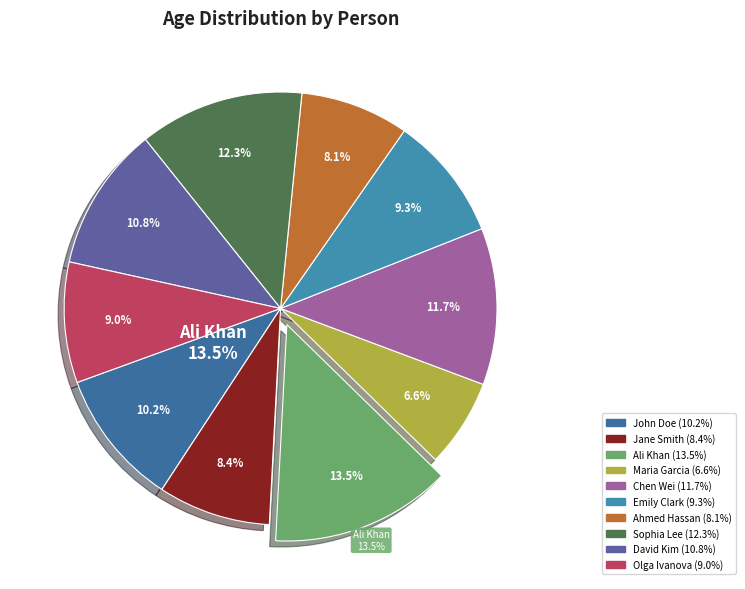

Which category has the biggest portion of the pie?

Ali Khan